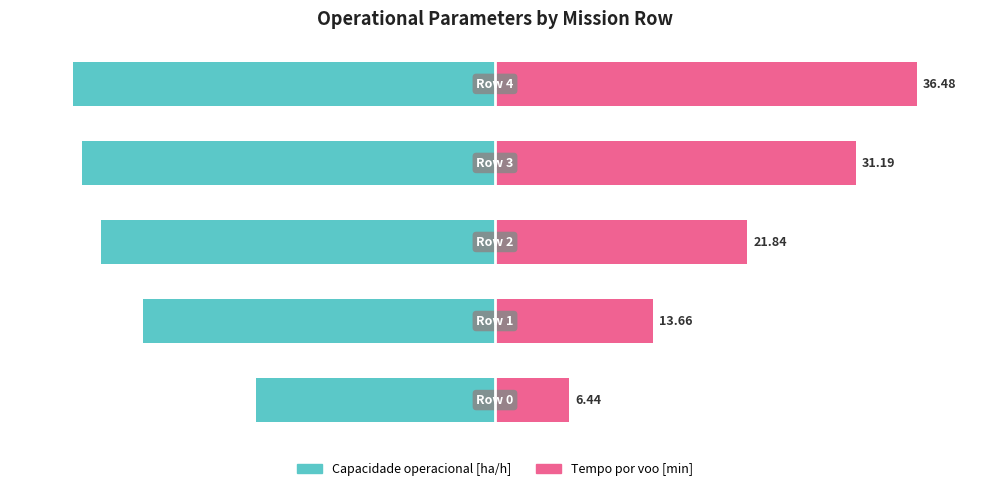

What are all the series names shown in the legend?

Capacidade operacional [ha/h], Tempo por voo [min]